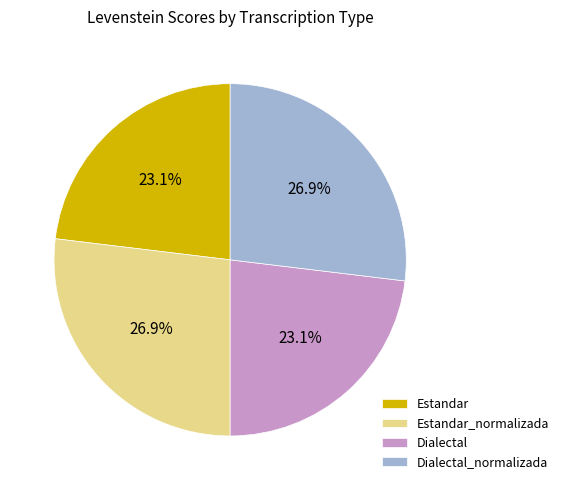

What percentage is NOT represented by Dialectal_normalizada?

73.1%